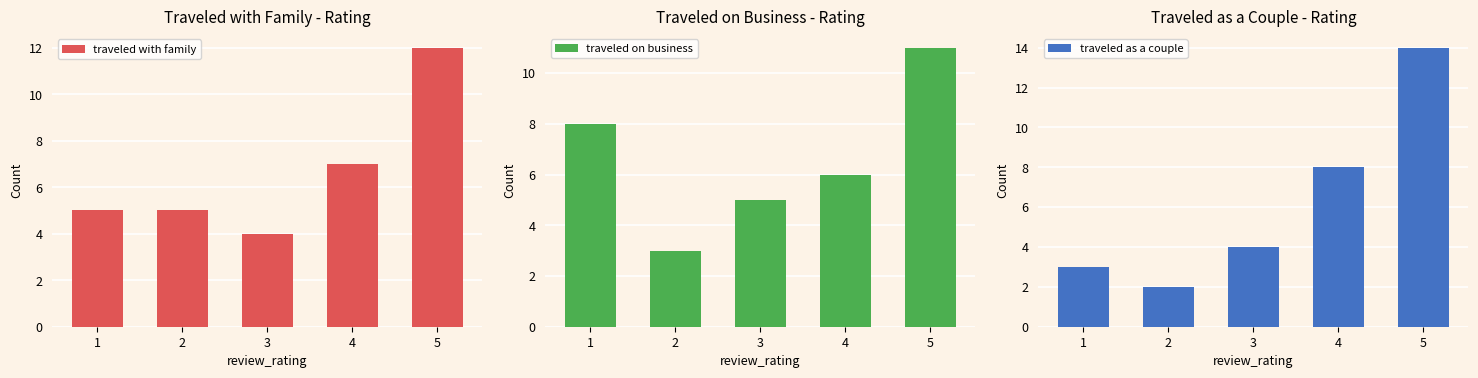

At which label is traveled with family closest to 8?

4